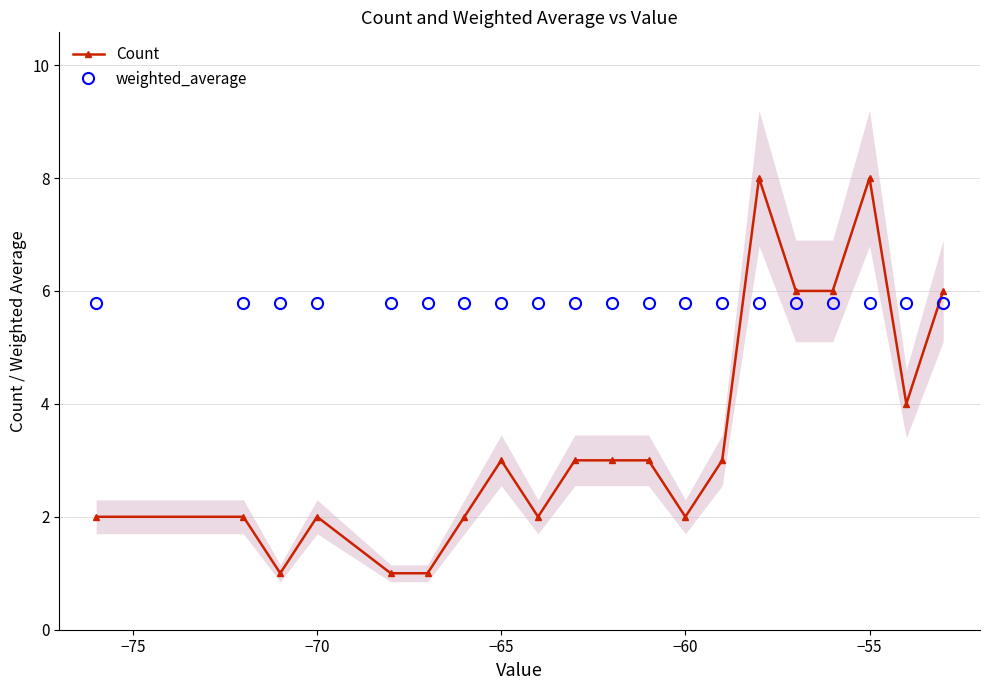

True or false: Count and weighted_average cross at least once.

True